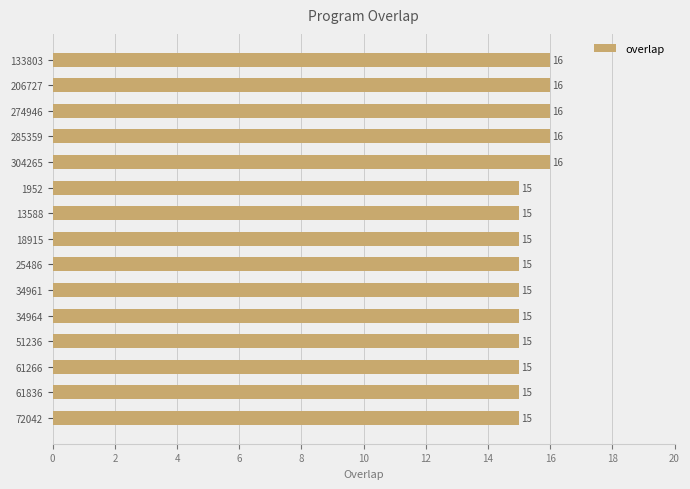

Does the chart contain stacked bars?

No